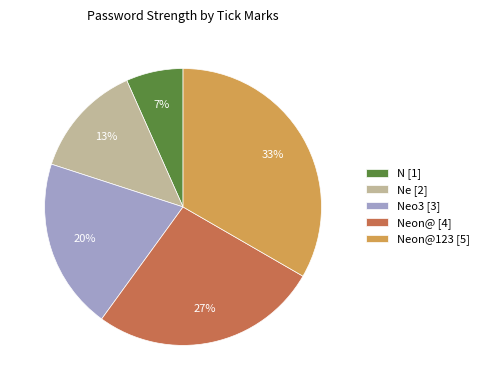

What is the ratio of the value at Neon@ [4] to the value at Neon@123 [5]?

0.8